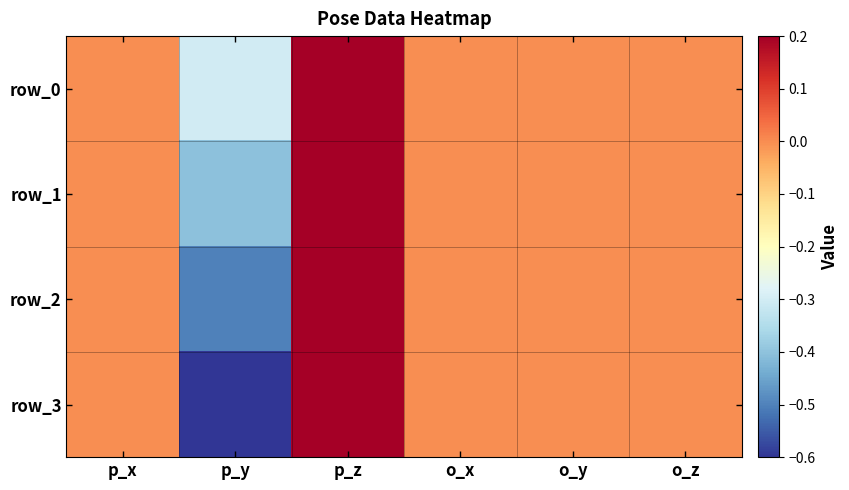

How many values in row_0 are above zero?

1